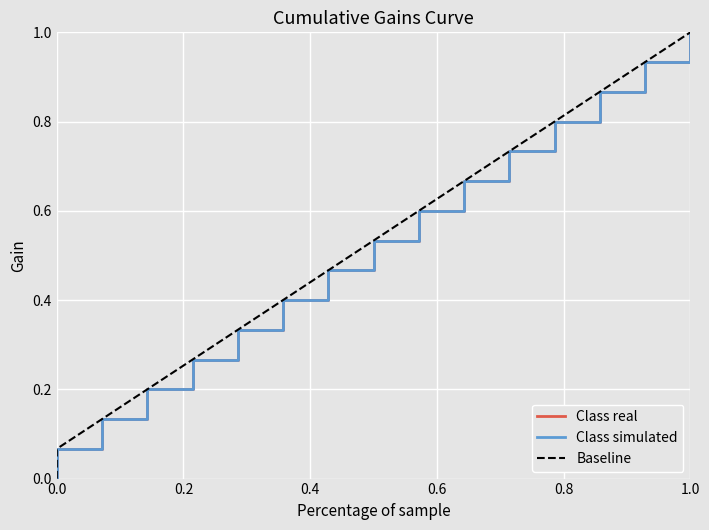

Reading left to right, what are all the values shown in this chart?

Class real: 0.0	0.1	0.1	0.2	0.3	0.3	0.4	0.5	0.5	0.6	0.7	0.7	0.8	0.9	0.9	1.0
Class simulated: 0.0	0.1	0.1	0.2	0.3	0.3	0.4	0.5	0.5	0.6	0.7	0.7	0.8	0.9	0.9	1.0
Baseline: 0.0	0.1	0.1	0.2	0.3	0.3	0.4	0.5	0.5	0.6	0.7	0.7	0.8	0.9	0.9	1.0